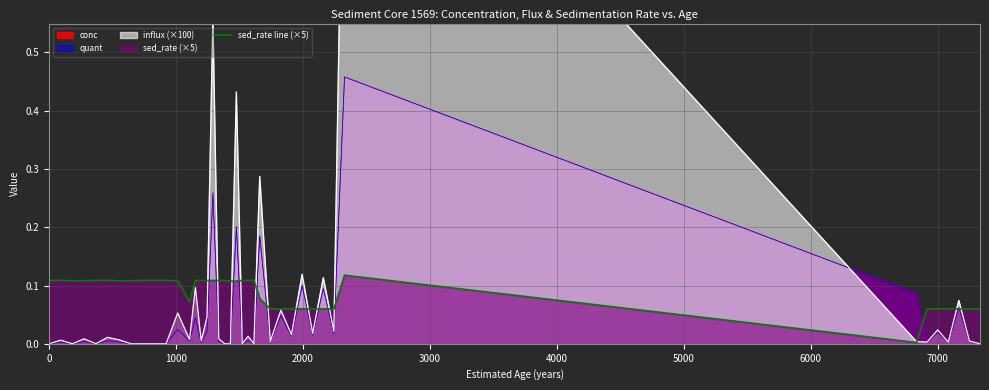

What is the difference between the maximum and minimum values?

0.1